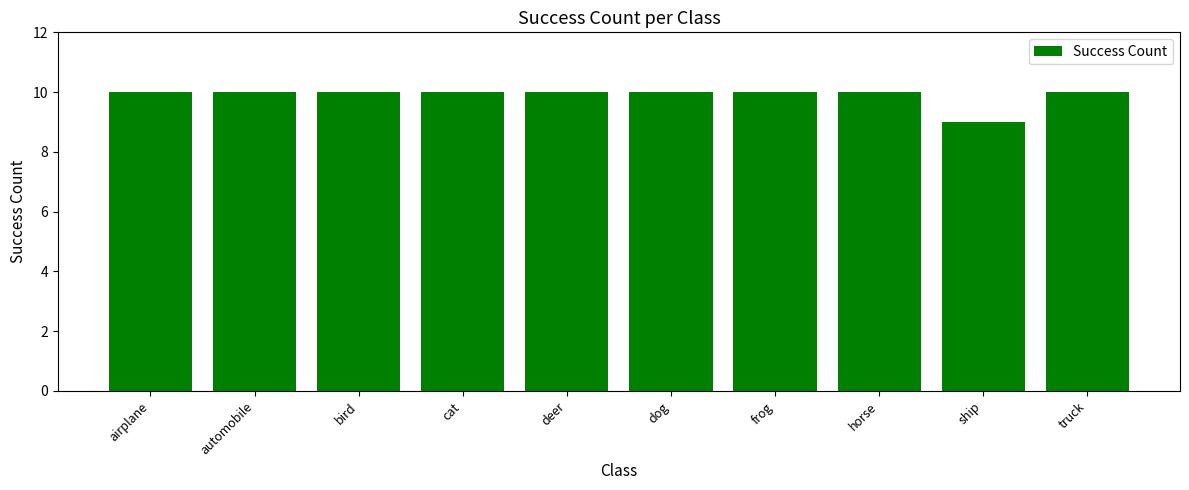

What is the difference between the maximum and minimum values?

1